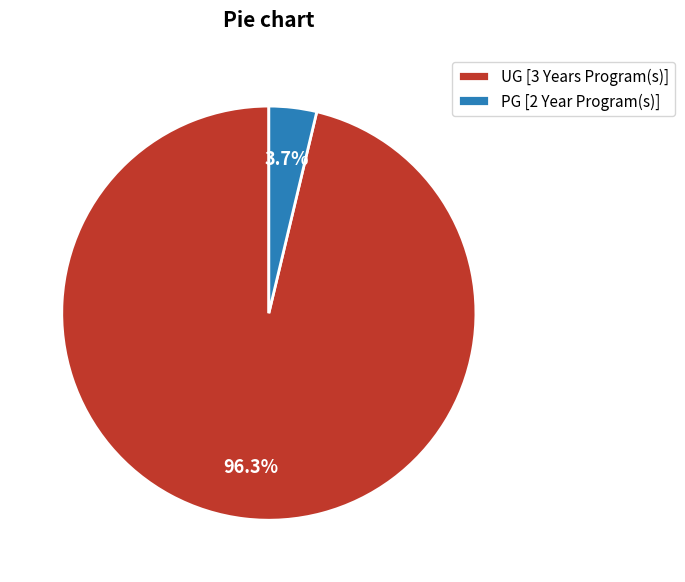

What portion of the pie excludes PG [2 Year Program(s)]?

96.3%